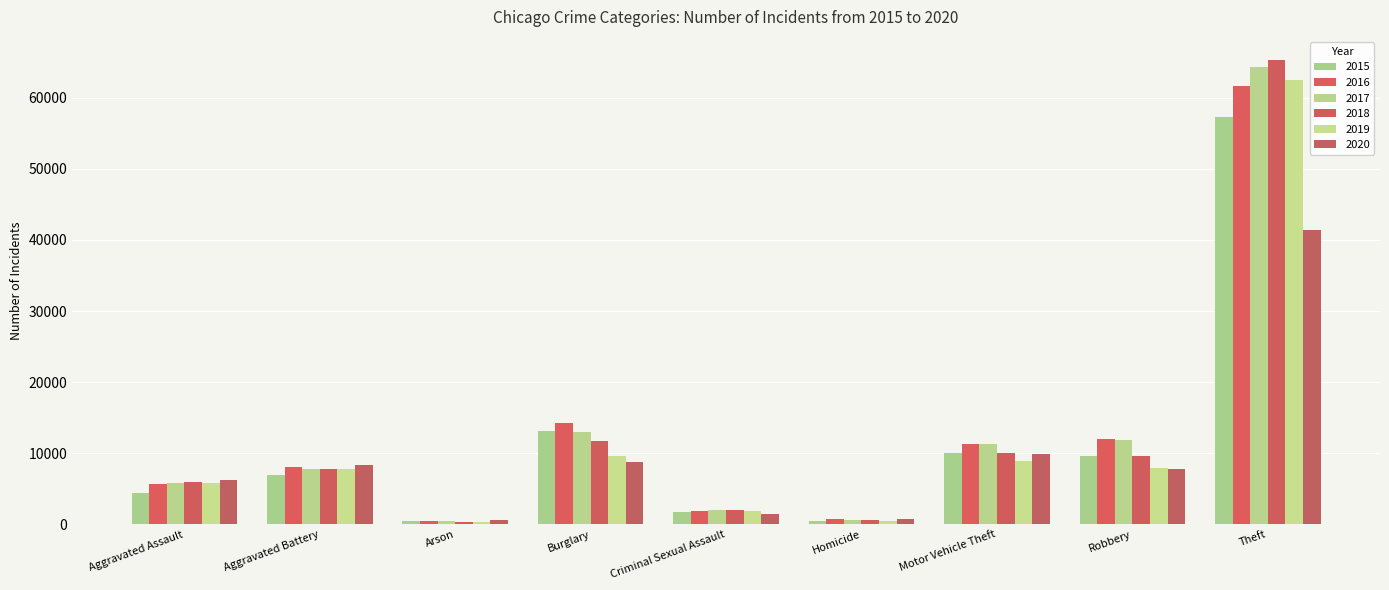

What is the difference between the maximum and minimum values in the 2020 series?

40747